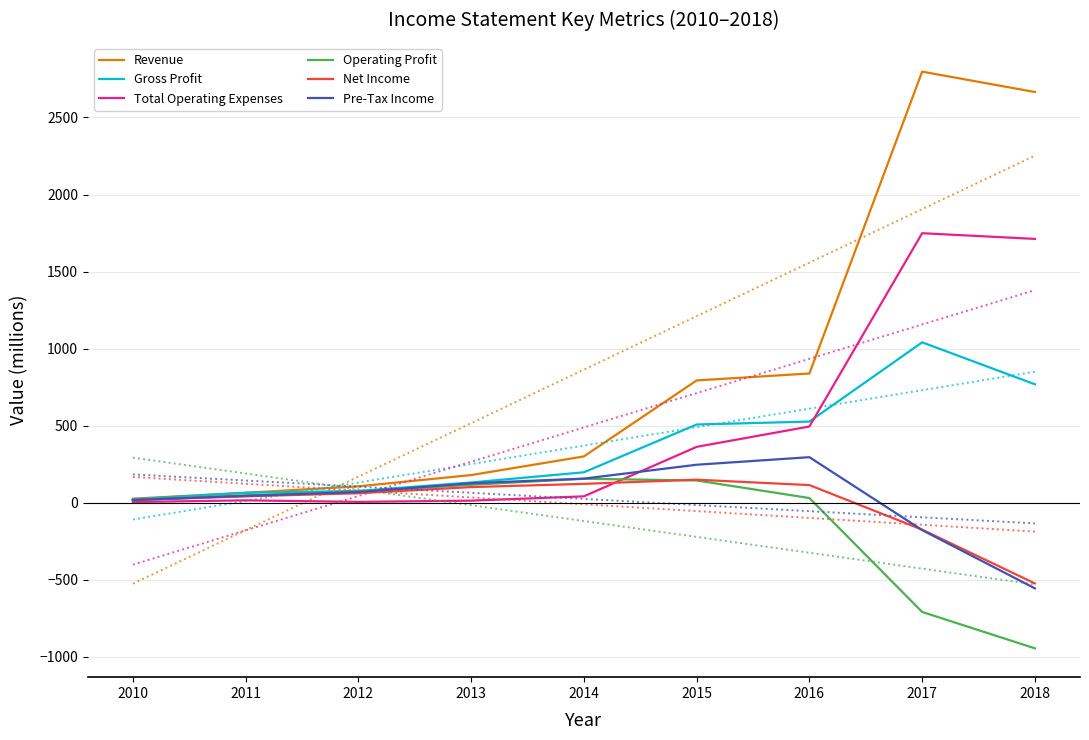

What is the total value across all series at 2015?

2207